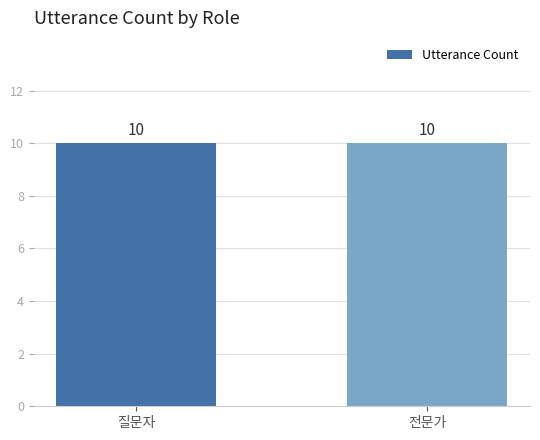

Which label corresponds to the largest value in the chart?

질문자